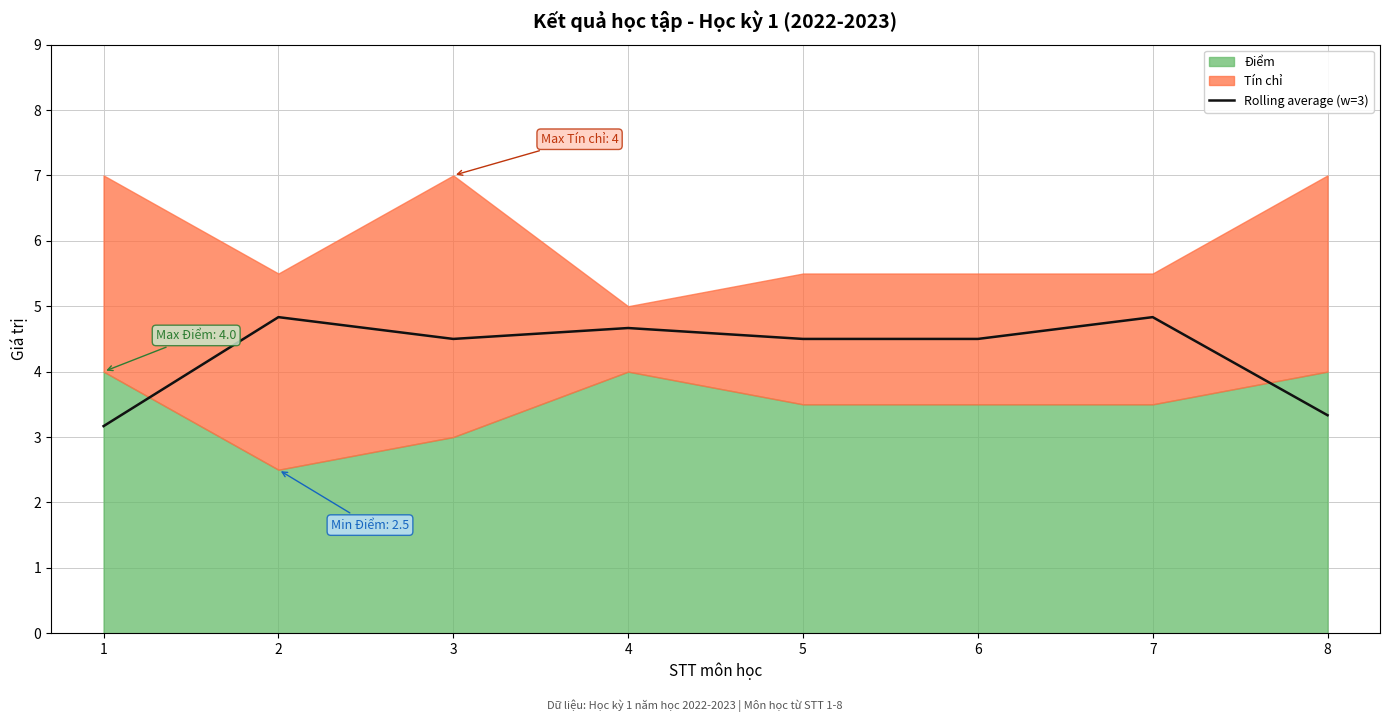

True or false: there are more than 2 points higher than both neighbors.

True